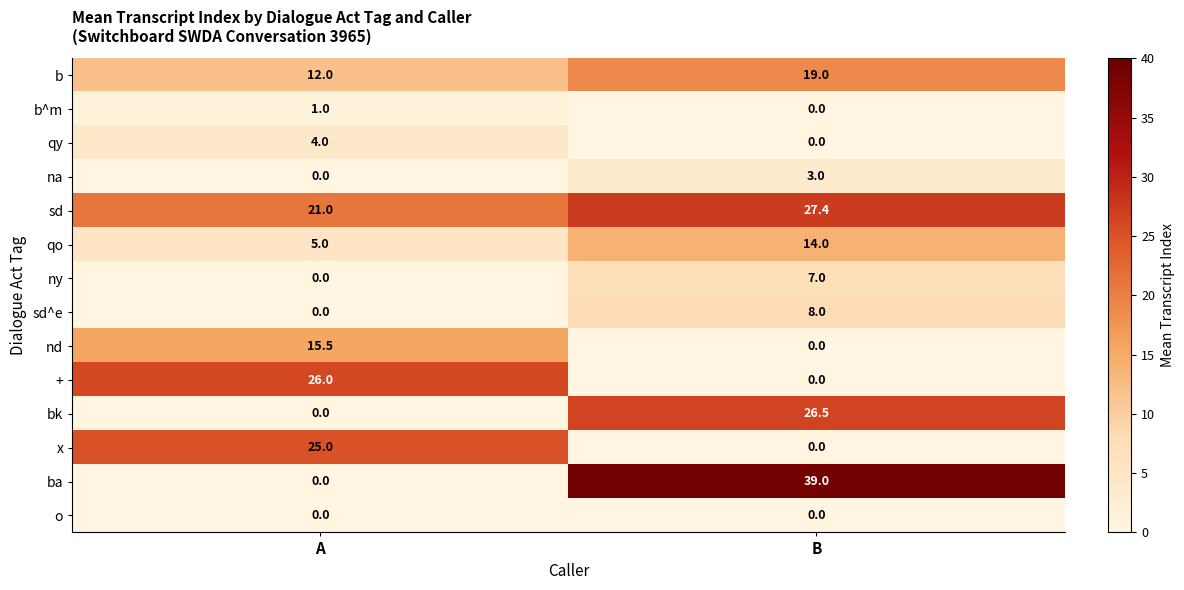

Count the number of categories in the chart.

2